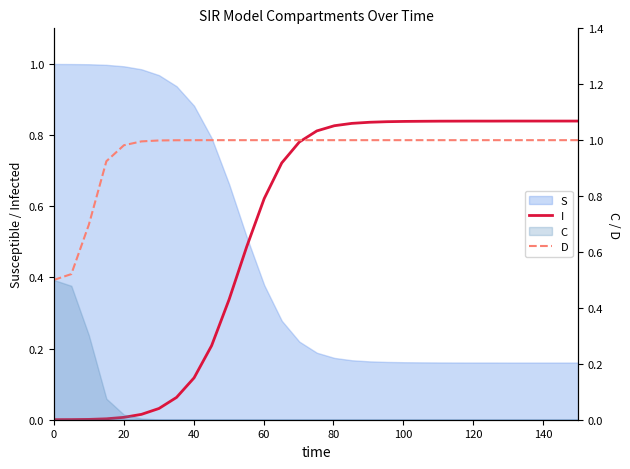

How many categories are shown in the chart?

31